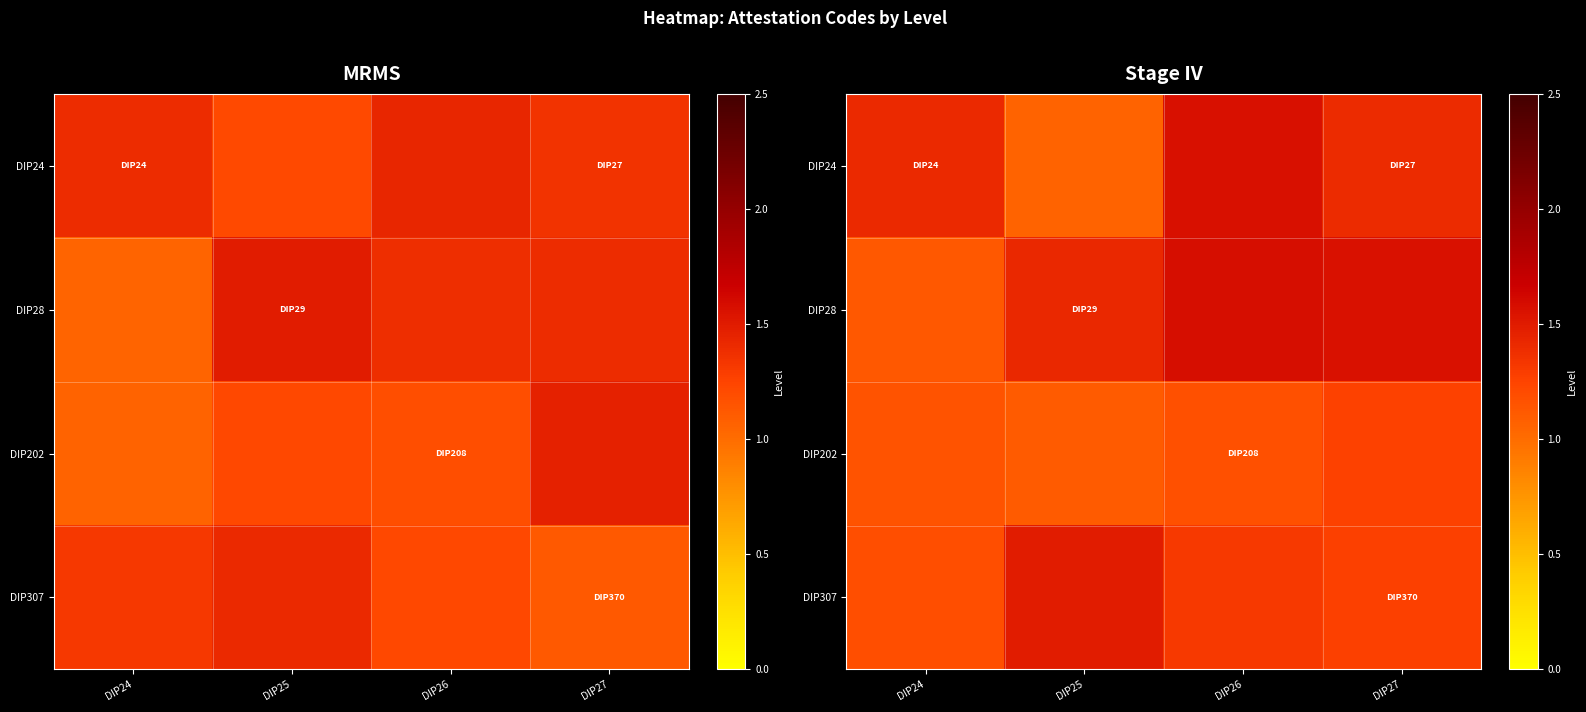

The value of DIP202 at DIP27 is 1.3. True or false?

True